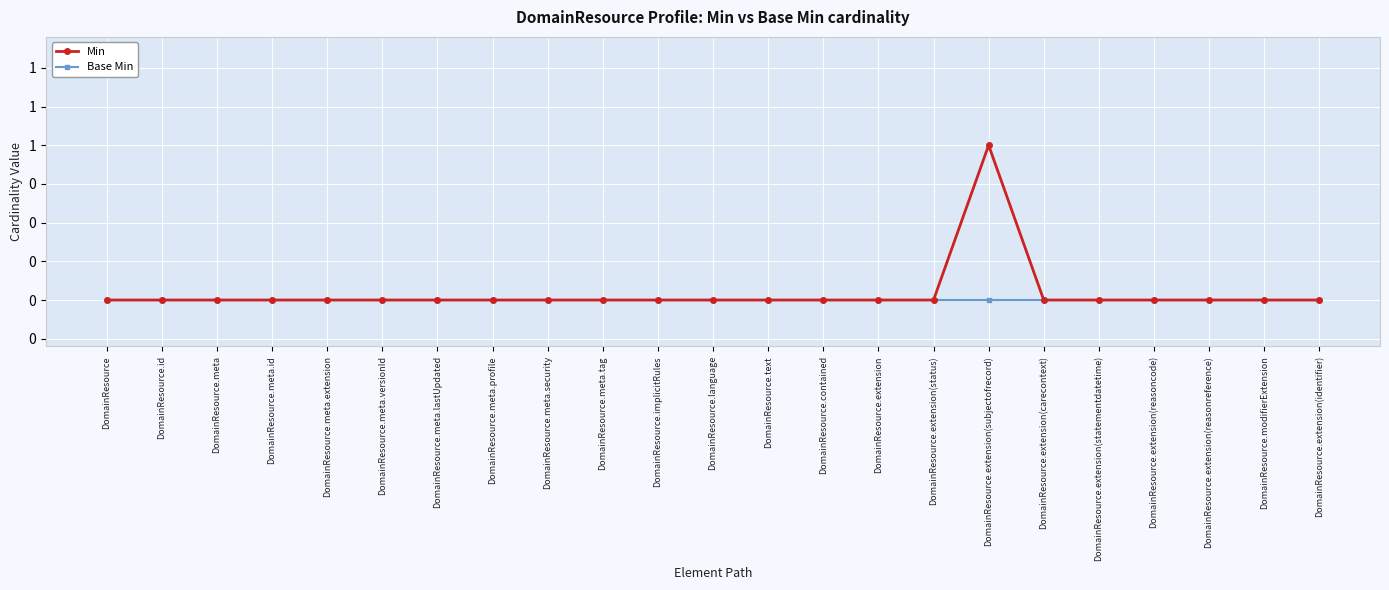

Reading left to right, list all the values displayed in this chart.

Min: 0	0	0	0	0	0	0	0	0	0	0	0	0	0	0	0	1	0	0	0	0	0	0
Base Min: 0	0	0	0	0	0	0	0	0	0	0	0	0	0	0	0	0	0	0	0	0	0	0